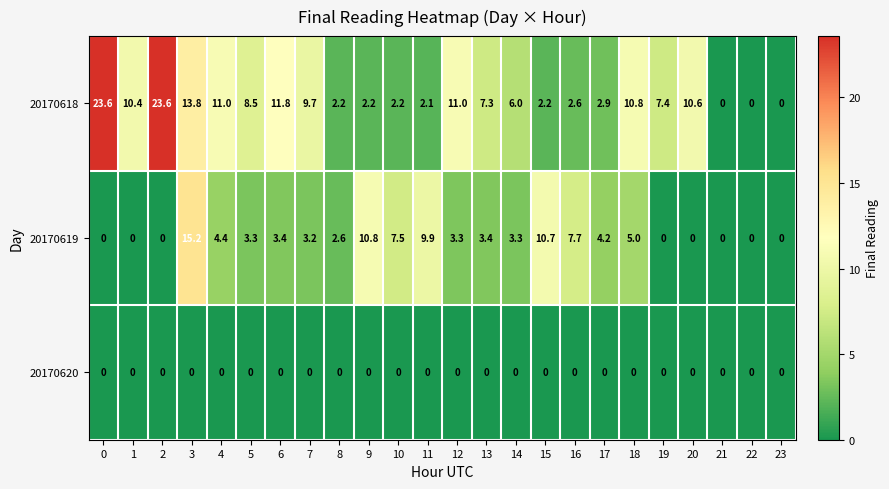

How many data points does each series have?

24